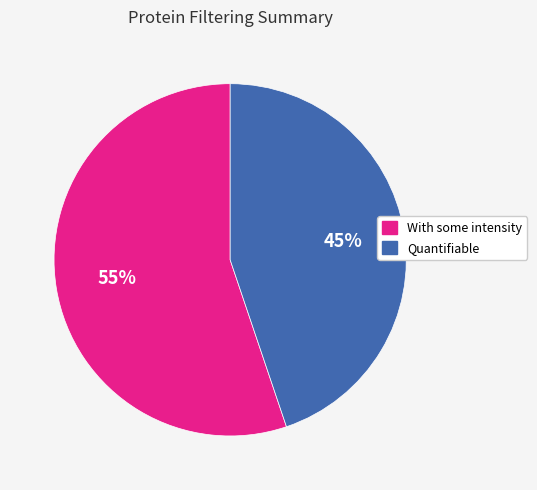

The With some intensity slice represents 55% of the pie. True or false?

True